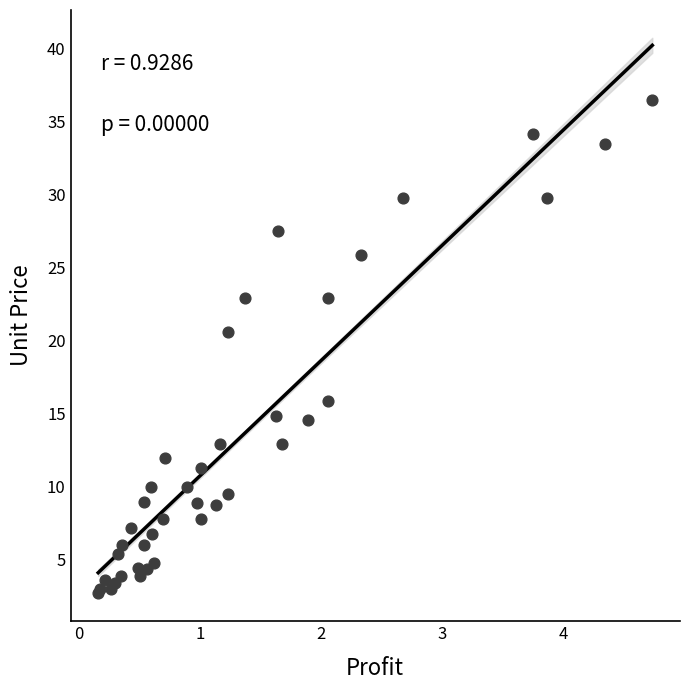

What Y value in the scatter plot is closest to 19?

20.6